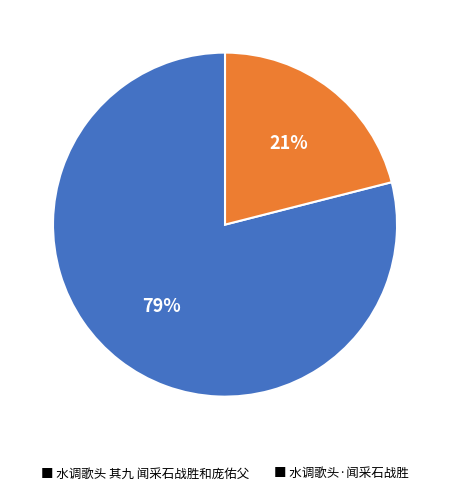

Rank the categories by value from highest to lowest.

■ 水调歌头 其九 闻采石战胜和庞佑父, ■ 水调歌头·闻采石战胜